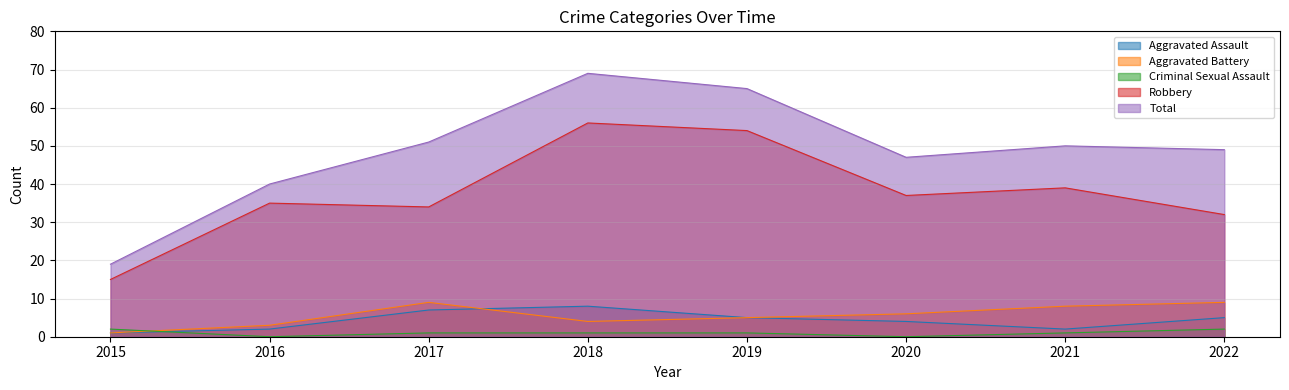

Reading left to right, extract all data points from this chart.

Aggravated Assault: 1	2	7	8	5	4	2	5
Aggravated Battery: 1	3	9	4	5	6	8	9
Criminal Sexual Assault: 2	0	1	1	1	0	1	2
Robbery: 15	35	34	56	54	37	39	32
Total: 19	40	51	69	65	47	50	49